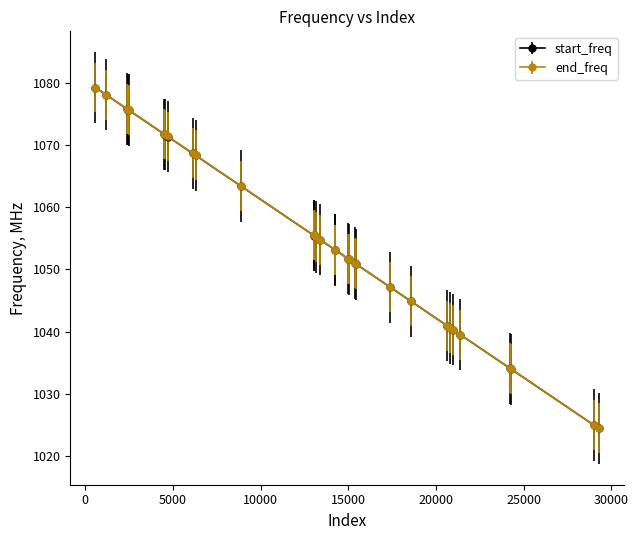

What is the value of the end_freq point at the 7th from the left?

1071.7